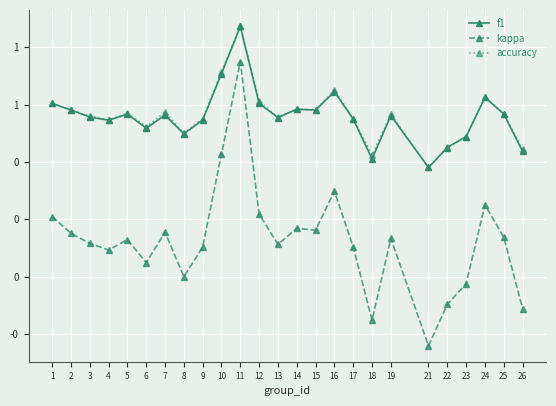

In accuracy, how many points are higher than both neighbors (excluding endpoints)?

7